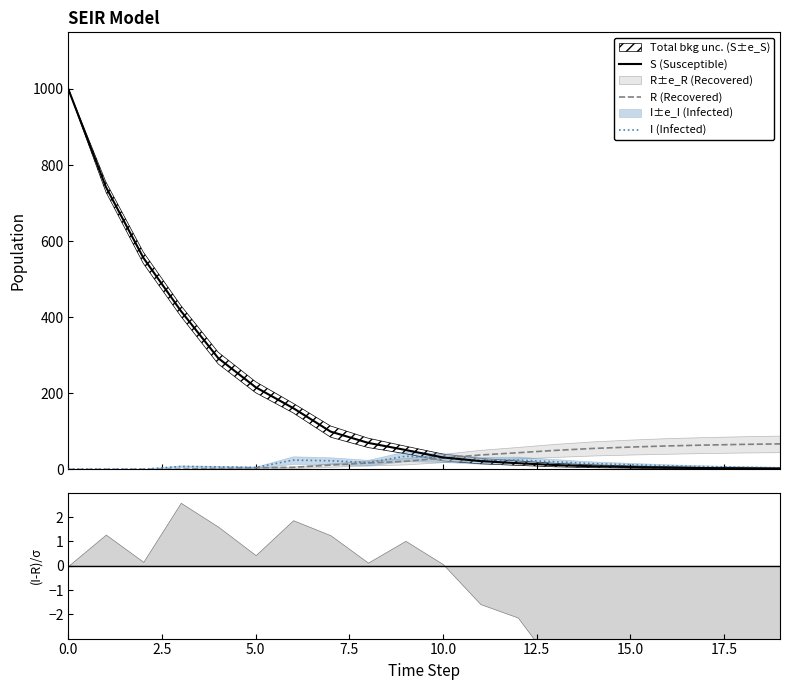

Reading right to left, list all the values displayed in this chart.

S (Susceptible): 2.0	2.7	3.4	4.6	6.2	8.2	11.4	16.3	21.8	31.4	51.1	69.8	99.4	161.2	215.9	292.5	416.9	556.3	742.6	999.0
R (Recovered): 67.1	65.7	64.0	61.7	58.7	55.0	50.0	43.8	37.9	30.0	21.3	16.9	11.3	5.5	4.2	2.6	0.6	0.5	0.2	0.0
I (Infected): 4.2	5.5	7.3	9.5	12.3	15.1	20.0	24.5	23.7	30.7	34.6	17.8	22.7	24.4	5.2	6.6	7.8	0.5	0.8	1.0